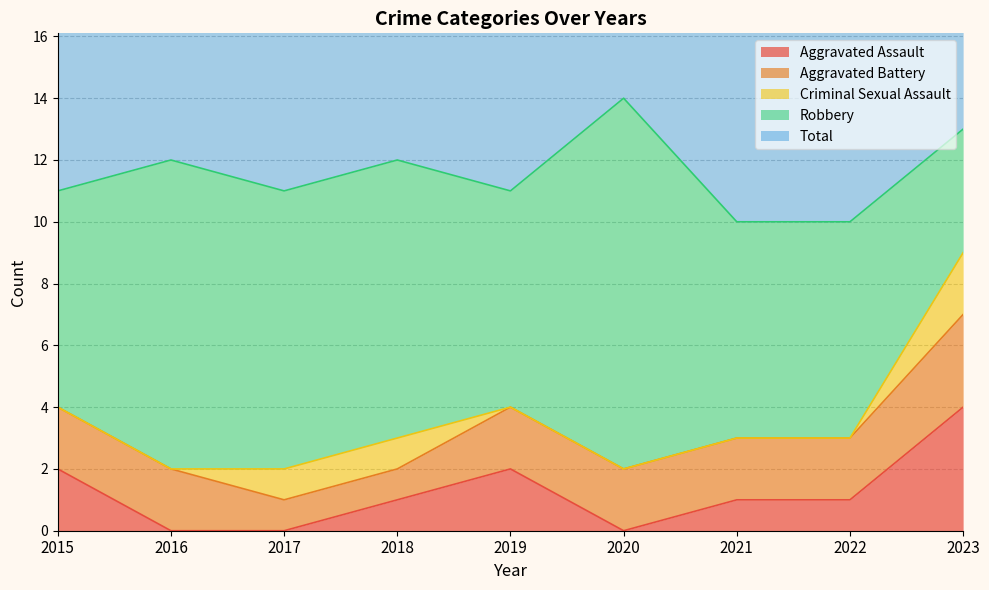

List the labels in order of Aggravated Battery value, largest first.

2023, 2015, 2016, 2019, 2020, 2021, 2022, 2017, 2018